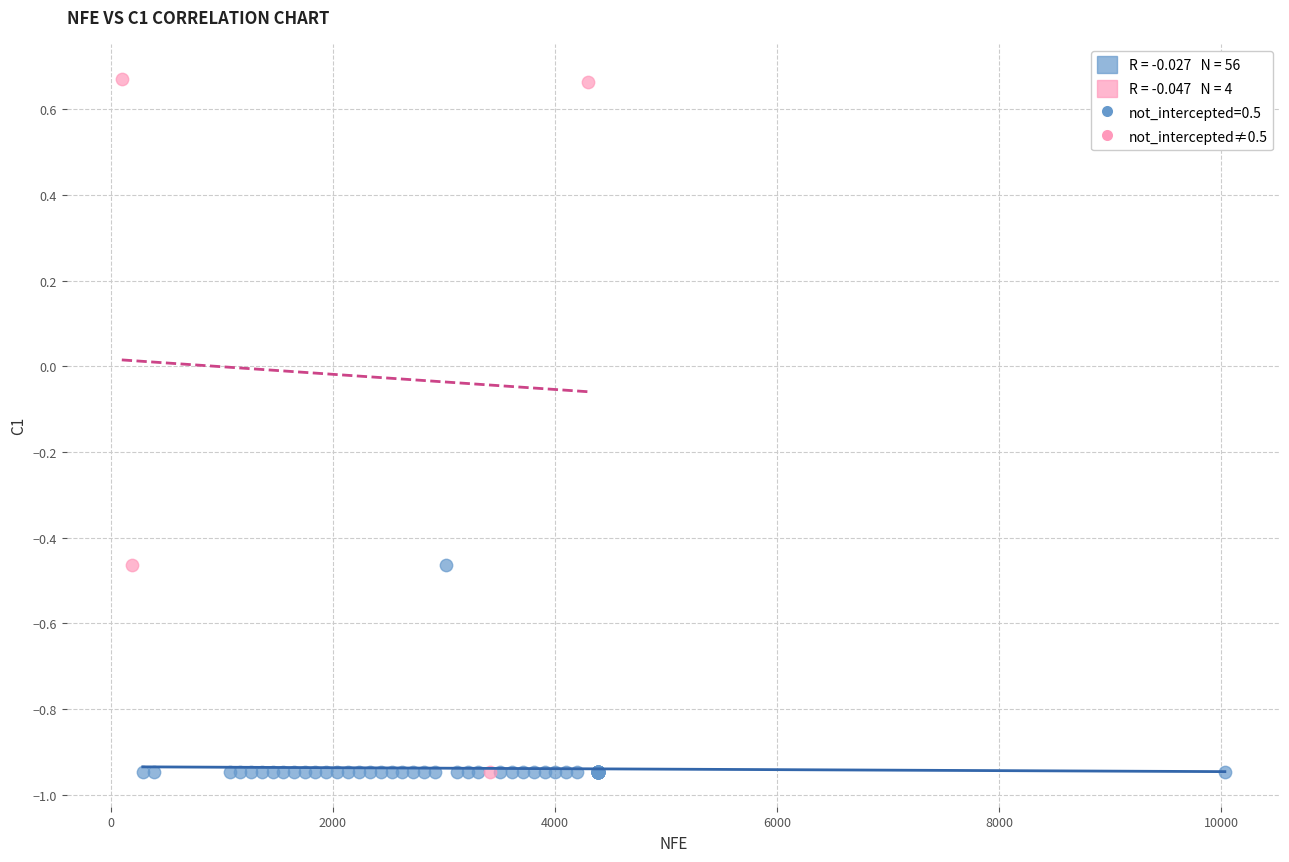

Which series has the widest spread of Y values?

not_intercepted≠0.5